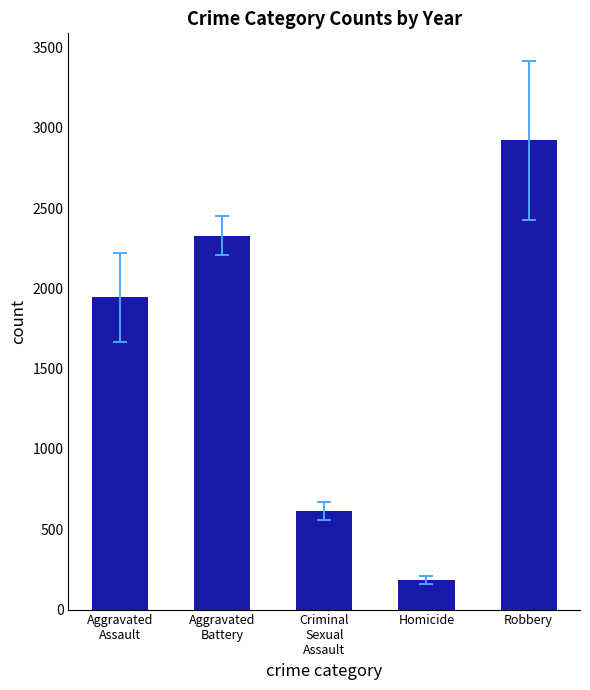

List the labels in order of value, smallest first.

Homicide, Criminal
Sexual
Assault, Aggravated
Assault, Aggravated
Battery, Robbery